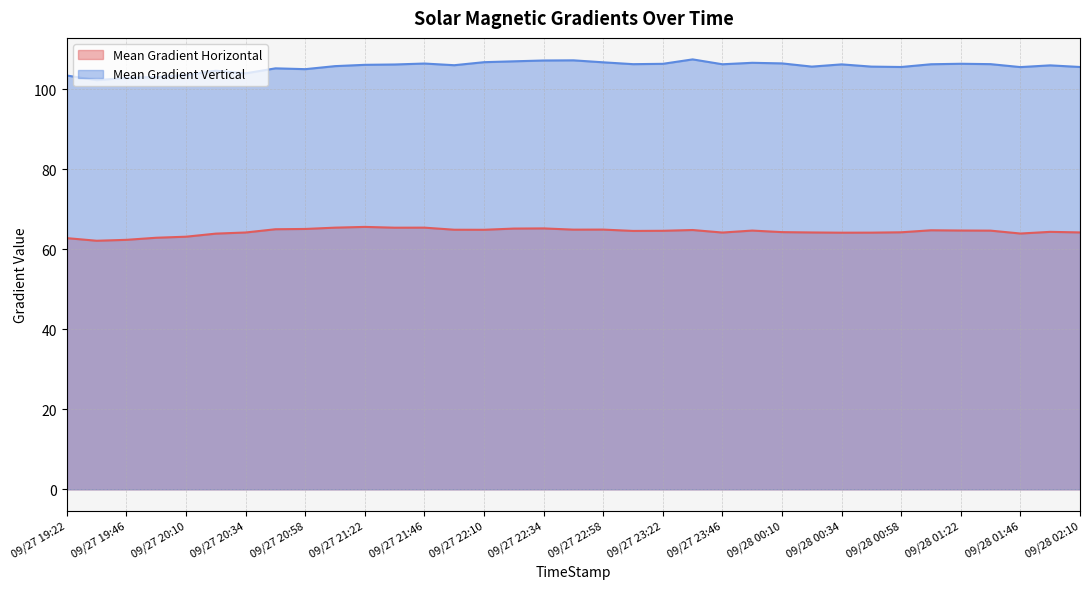

What is the spread (max minus min) of values at 09/27 19:46?

40.5